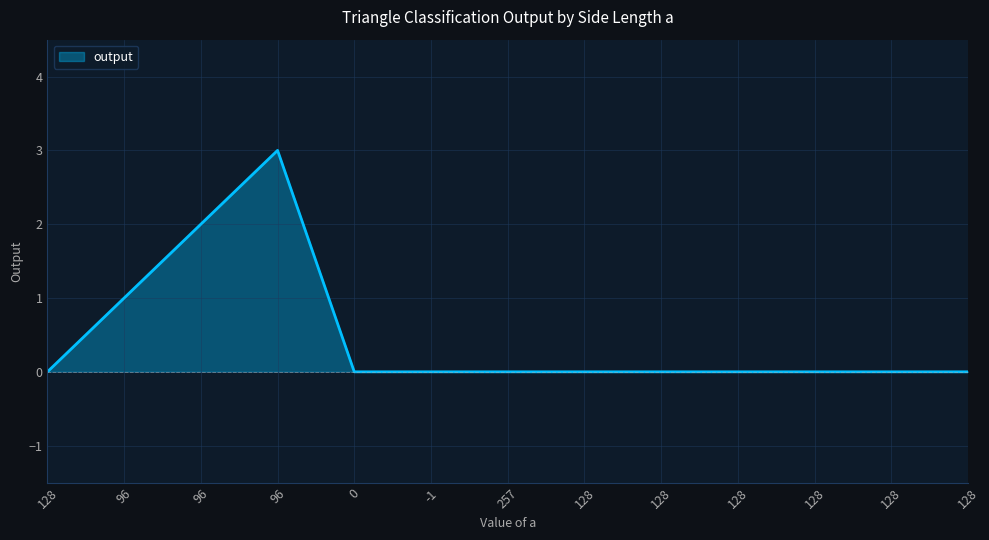

How many lines are shown in the chart?

1